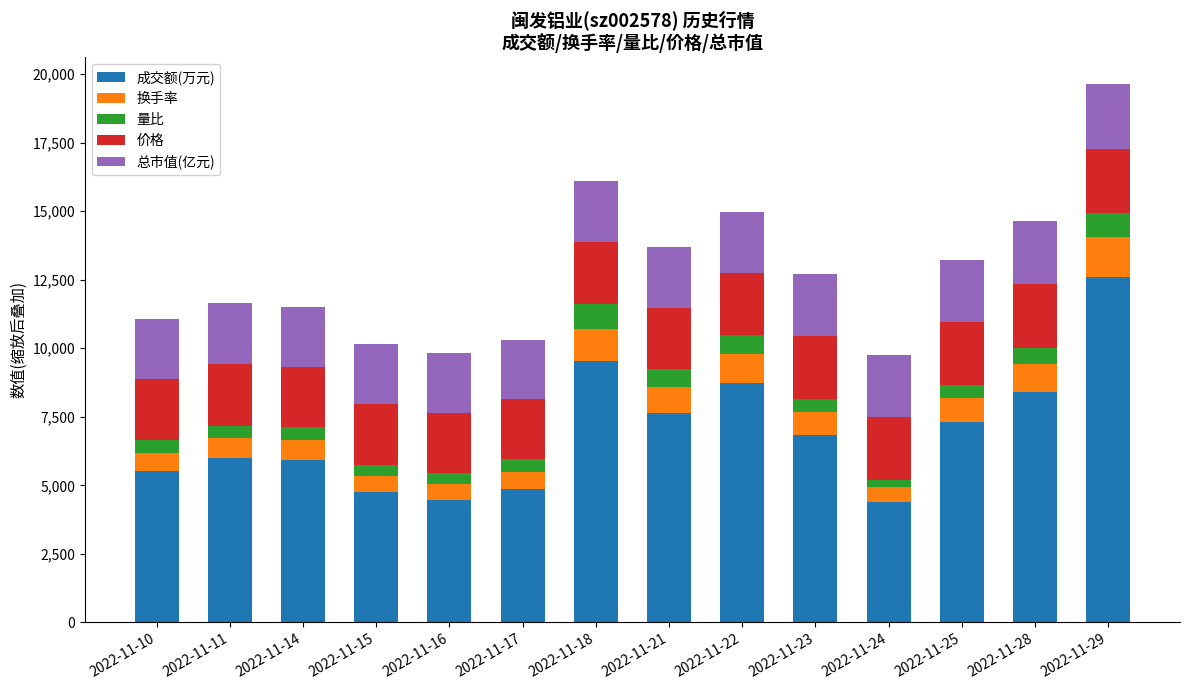

What is the minimum value for 成交额(万元)?

4394.0